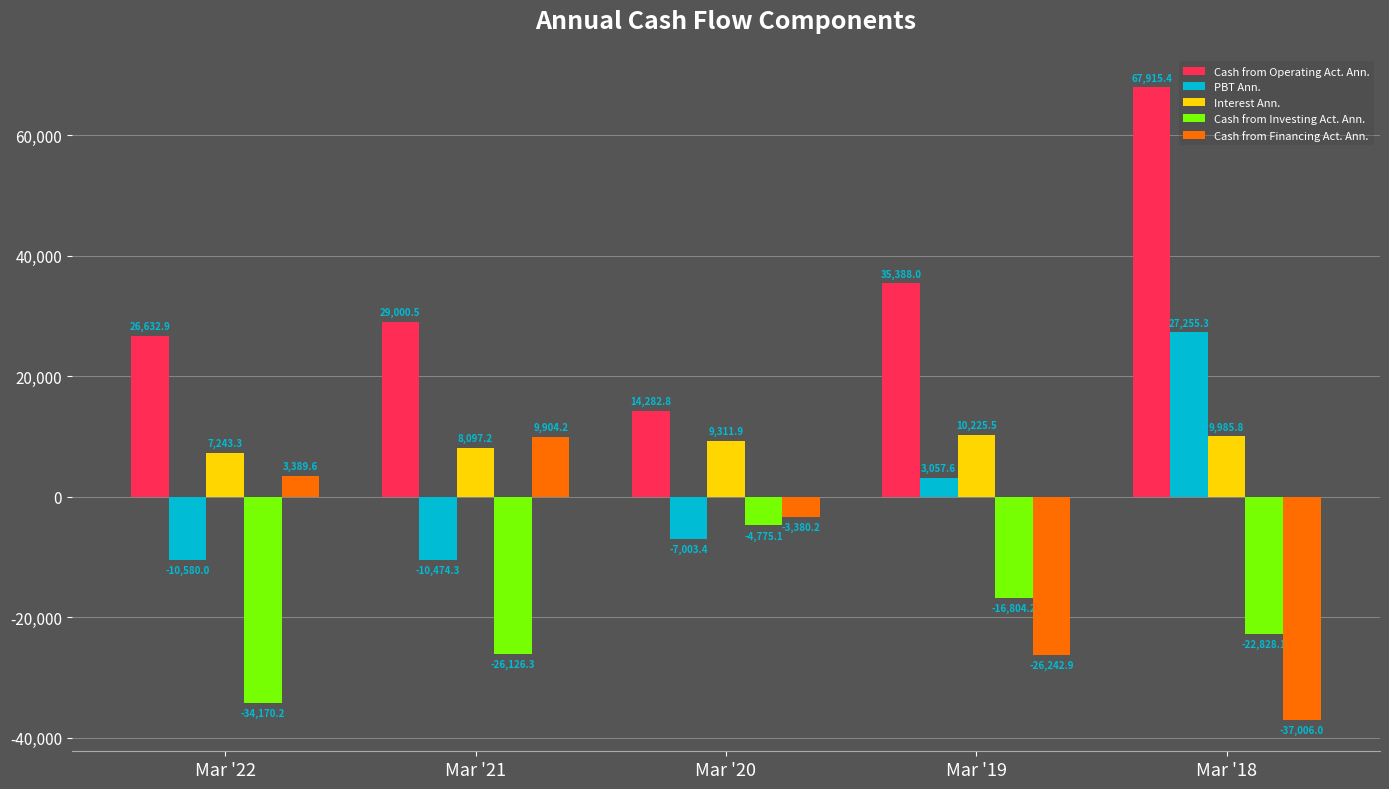

Which series has the widest spread of values?

Cash from Operating Act. Ann.